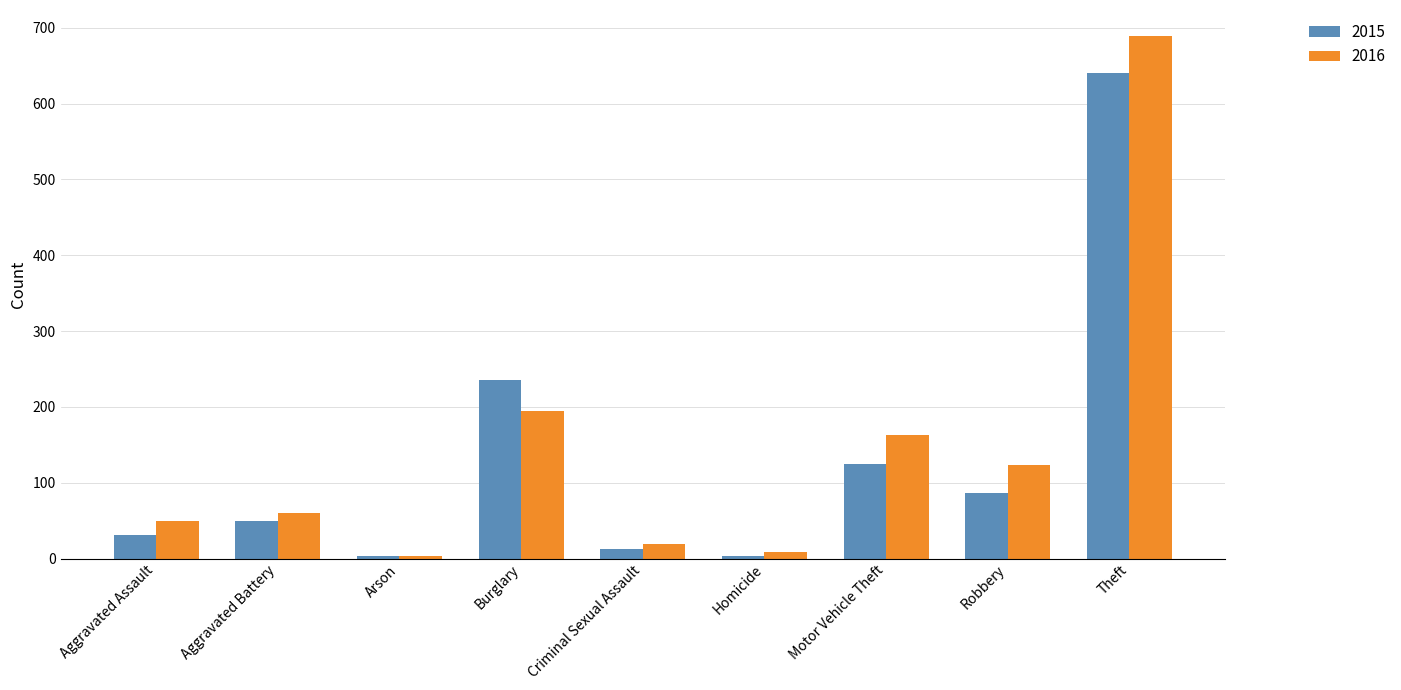

What is the difference between the highest and lowest values at Robbery?

36